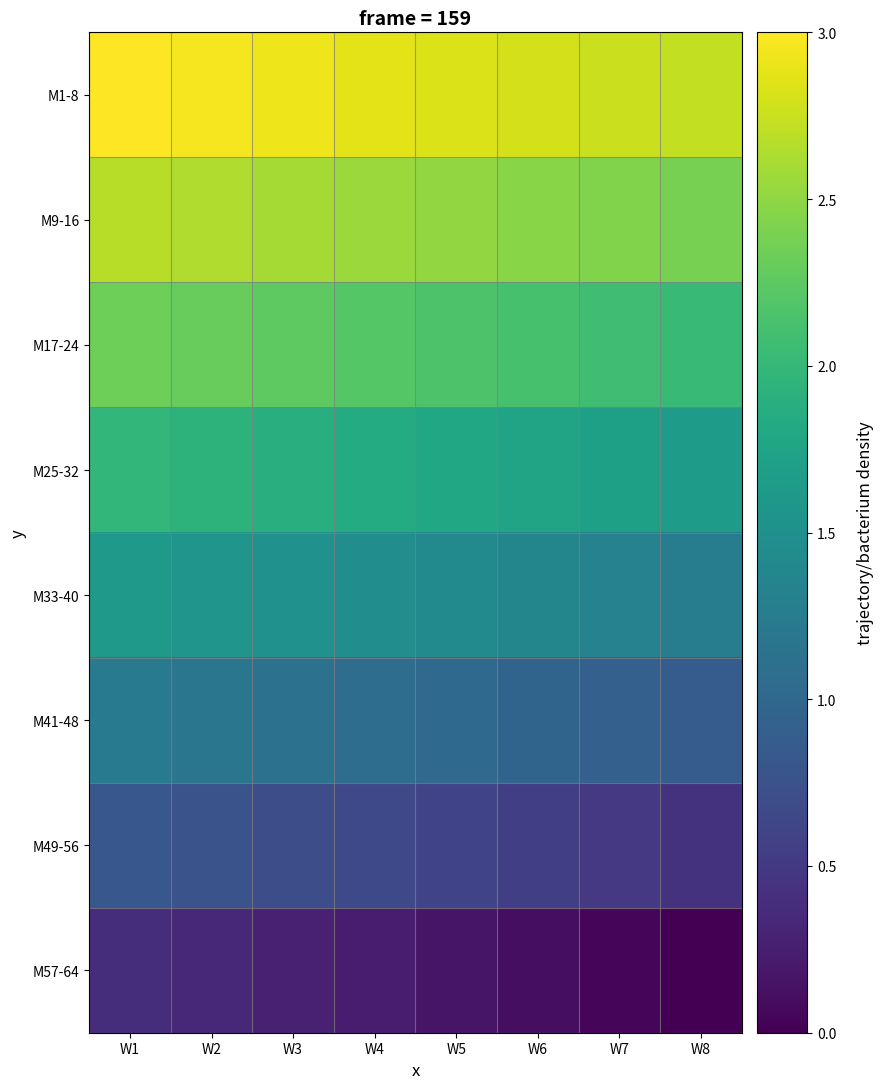

Rank the series by their maximum value, from lowest to highest.

M57-64, M49-56, M41-48, M33-40, M25-32, M17-24, M9-16, M1-8